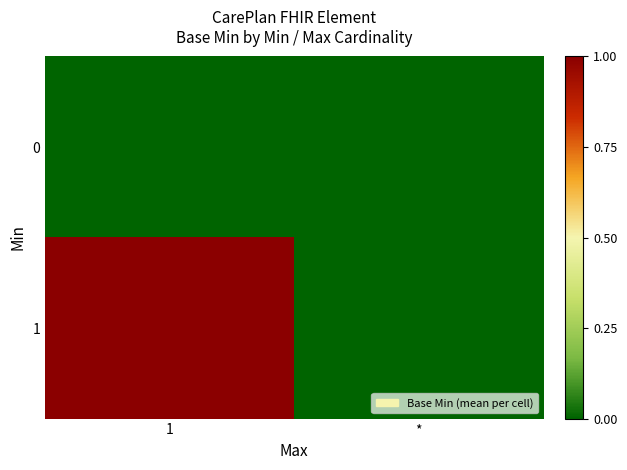

Which series has the widest spread of values?

1